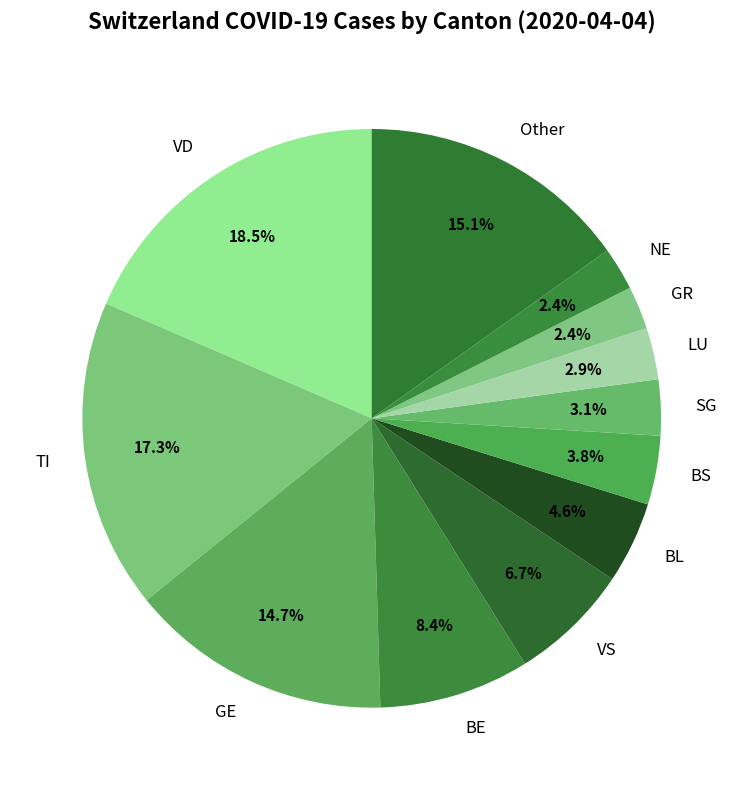

Do BE and BL together represent more than half of the pie?

No